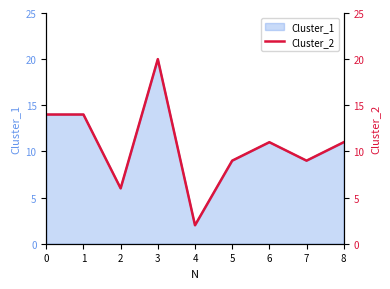

How many data points are less than 11?

4